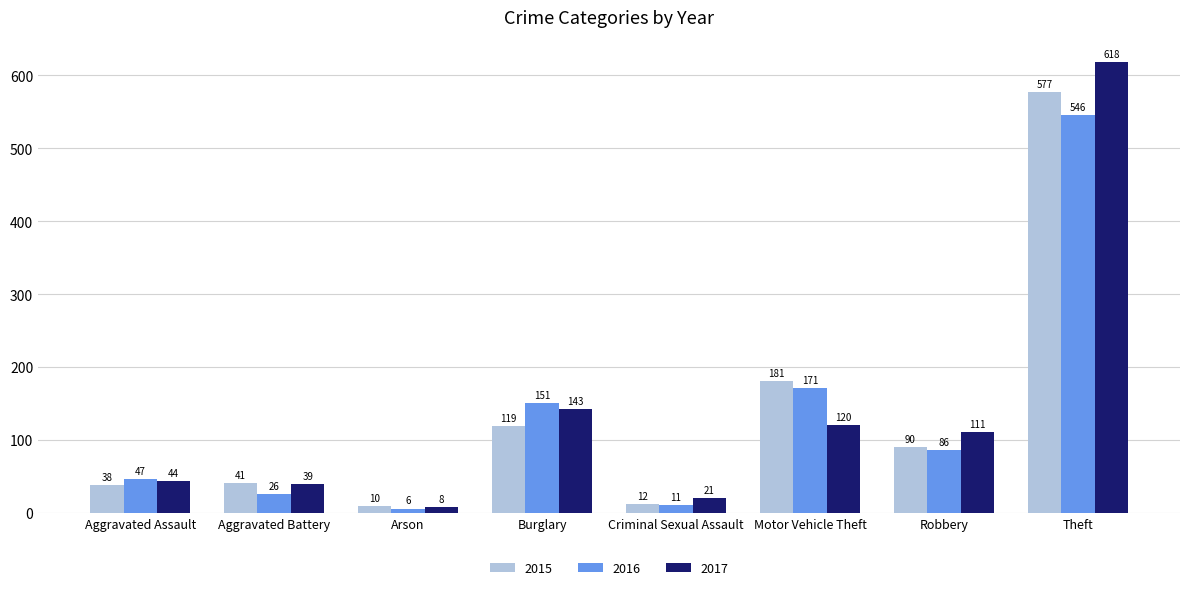

What is the difference between the maximum and second lowest values in the 2016 series?

535